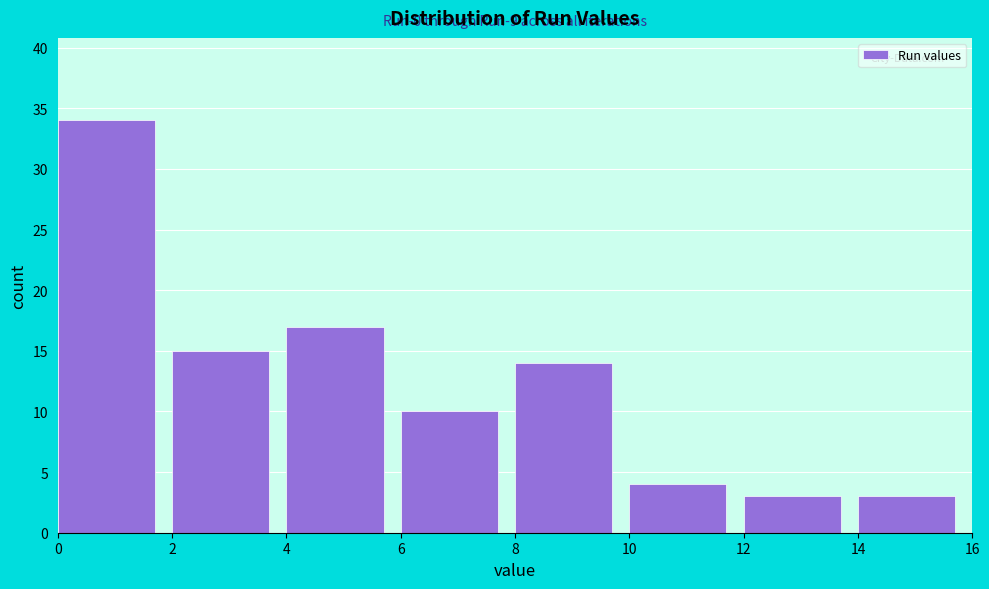

Over which range of the x-axis is the bar tallest?

0 to 2